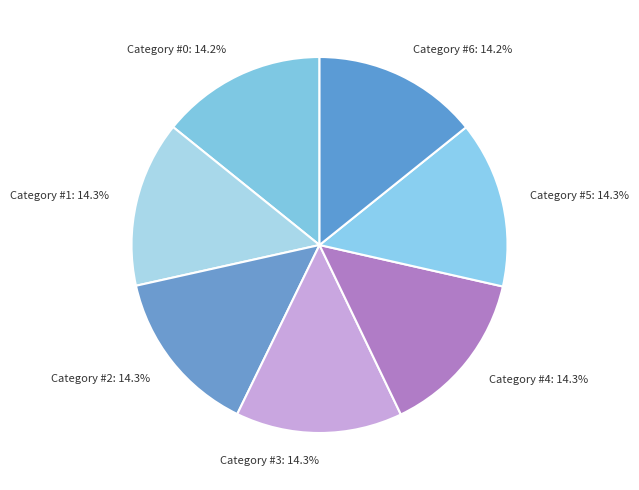

Is there any slice that represents more than half of the pie?

No